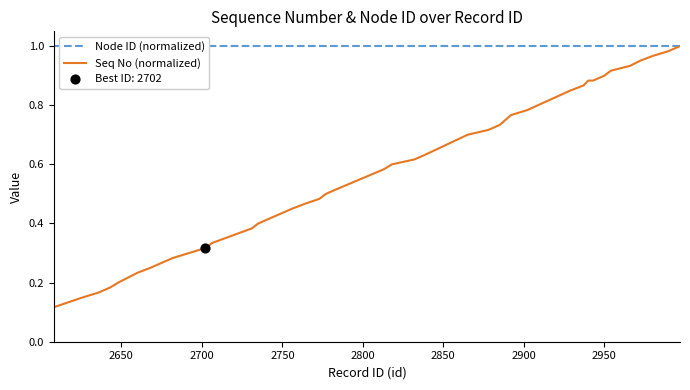

Which series contains the lowest Y value?

Seq No (normalized)